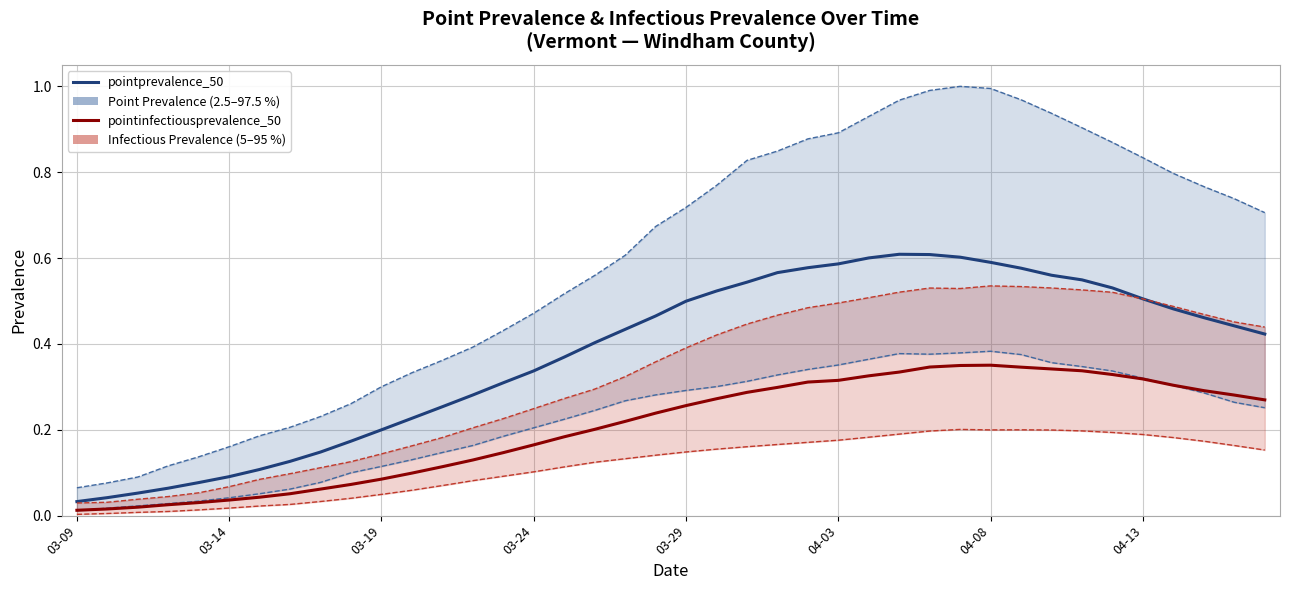

At which category is the sum across all series the highest?

29